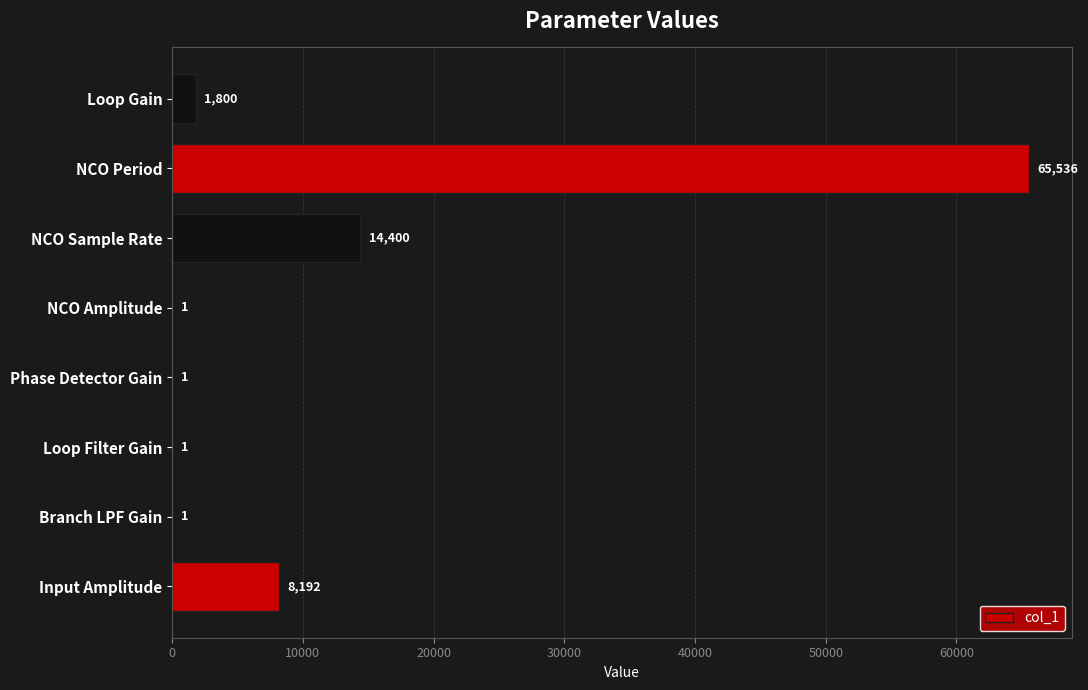

Is it true that the value at Branch LPF Gain is 1?

True